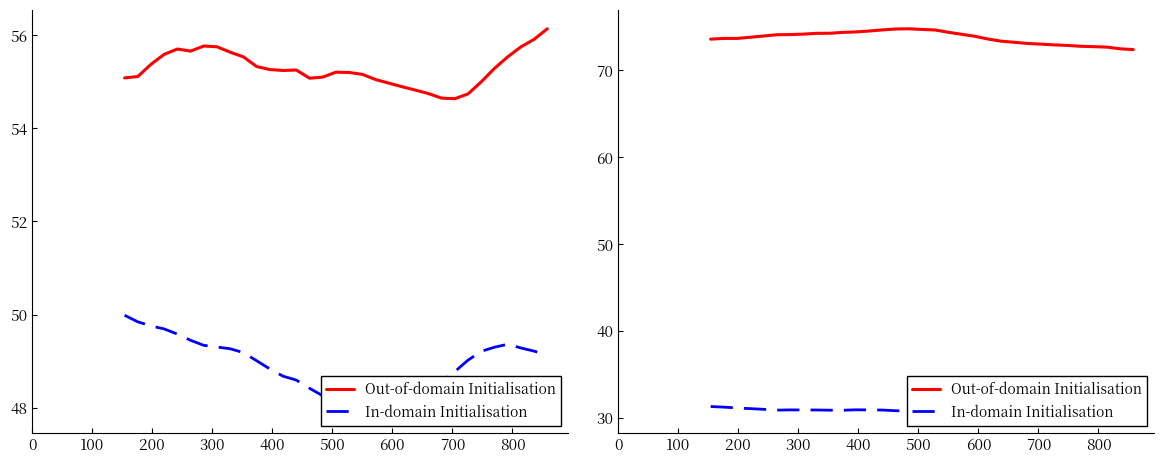

How many values in the Out-of-domain Initialisation series are below 73?

7